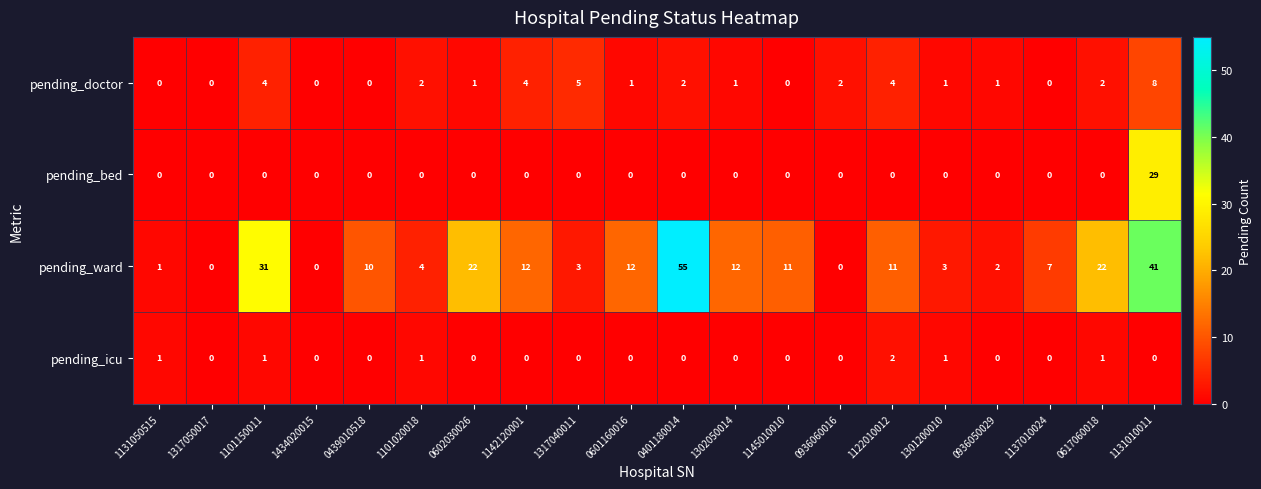

What is the difference between the highest and lowest values at 0936060016?

2